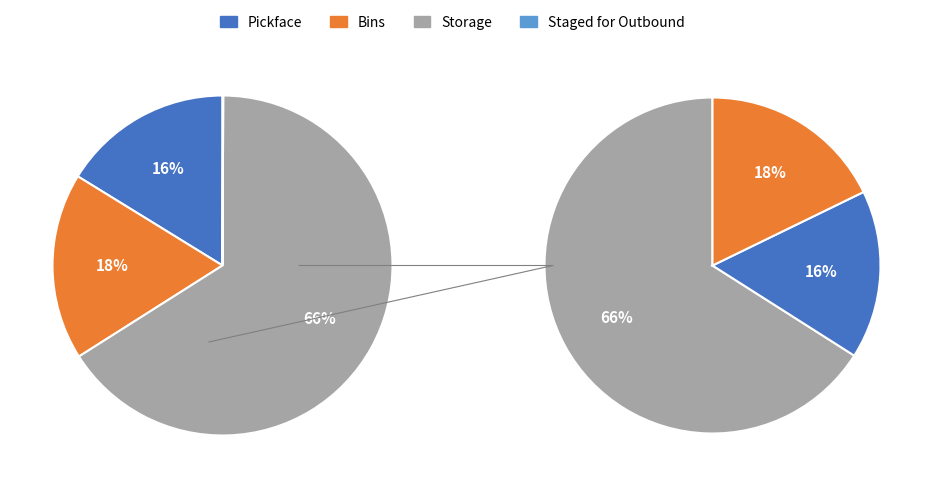

To the nearest percent, what percentage of the pie is Bins?

18%